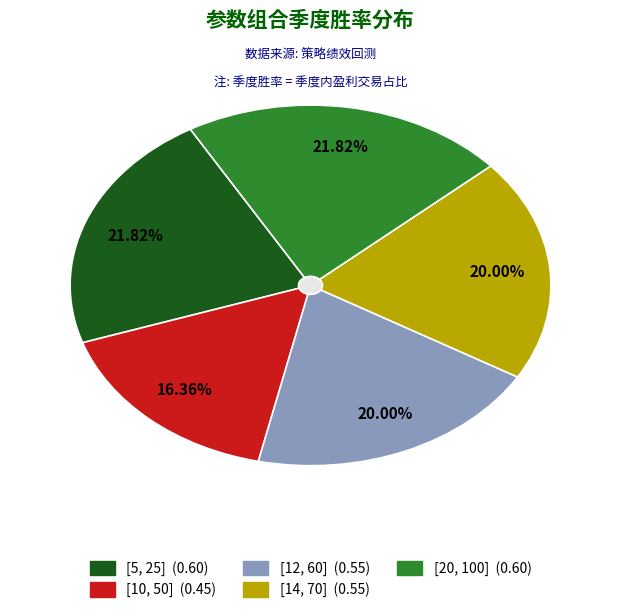

Count the number of slices in the pie.

5